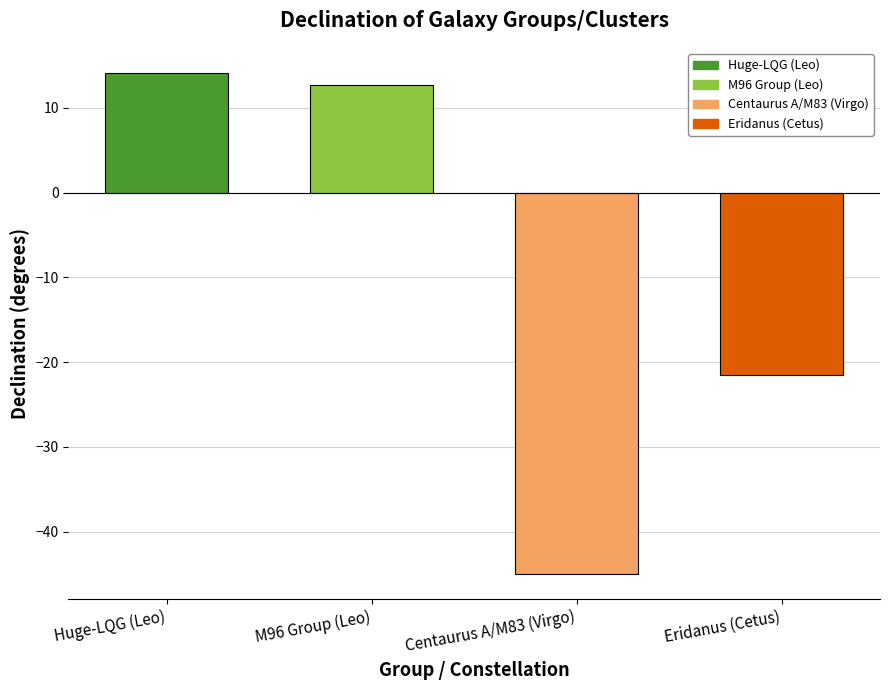

Are the bars grouped side by side (vs. stacked)?

No